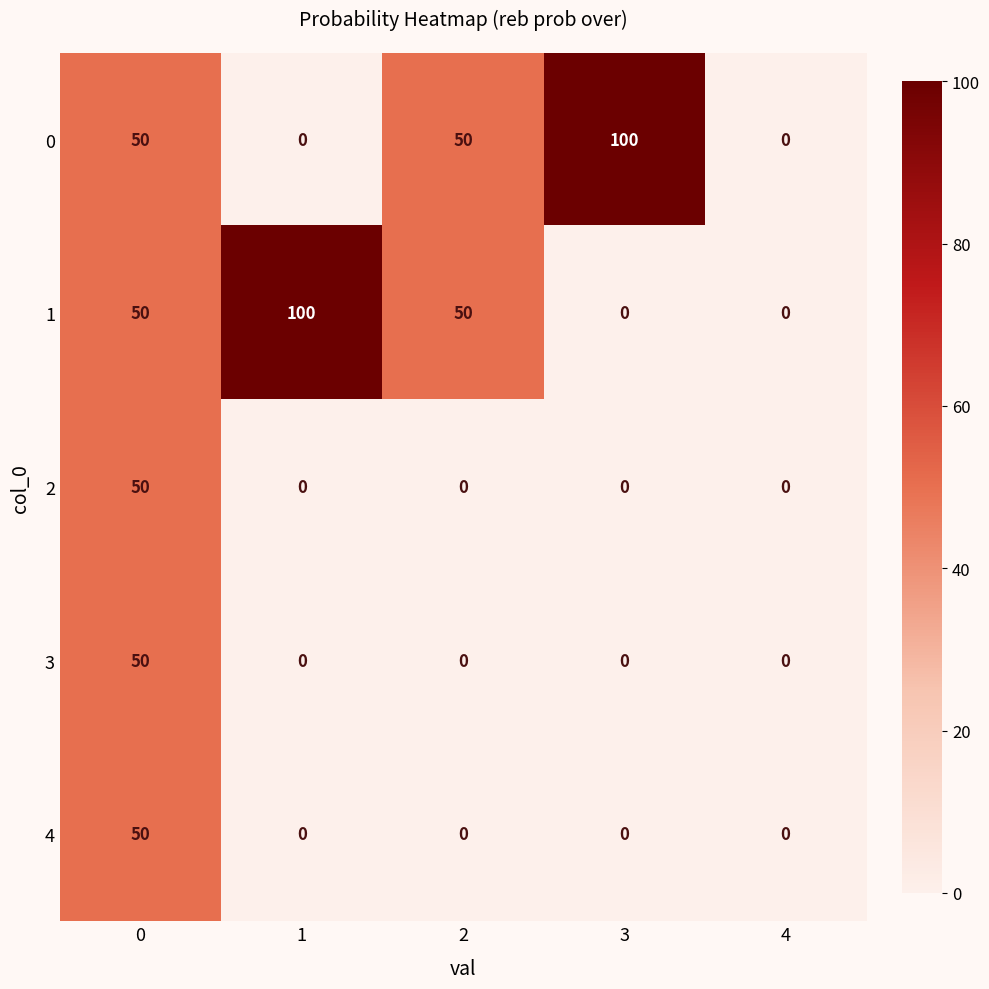

What value does the 4 series have at 0, to the nearest 10?

50